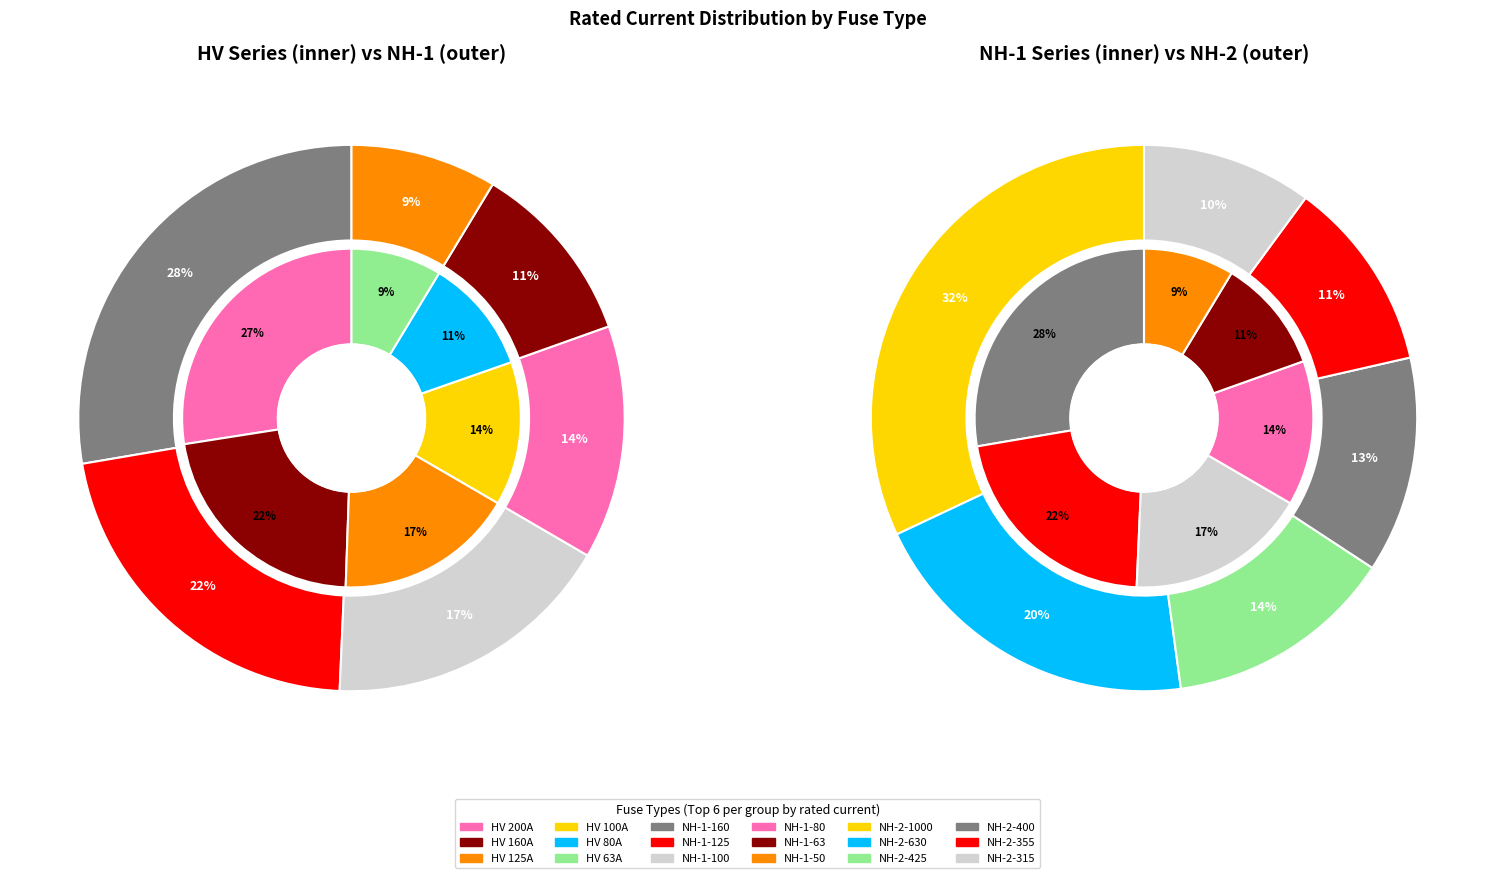

Does NH-1-25 account for over 50% of the chart?

No